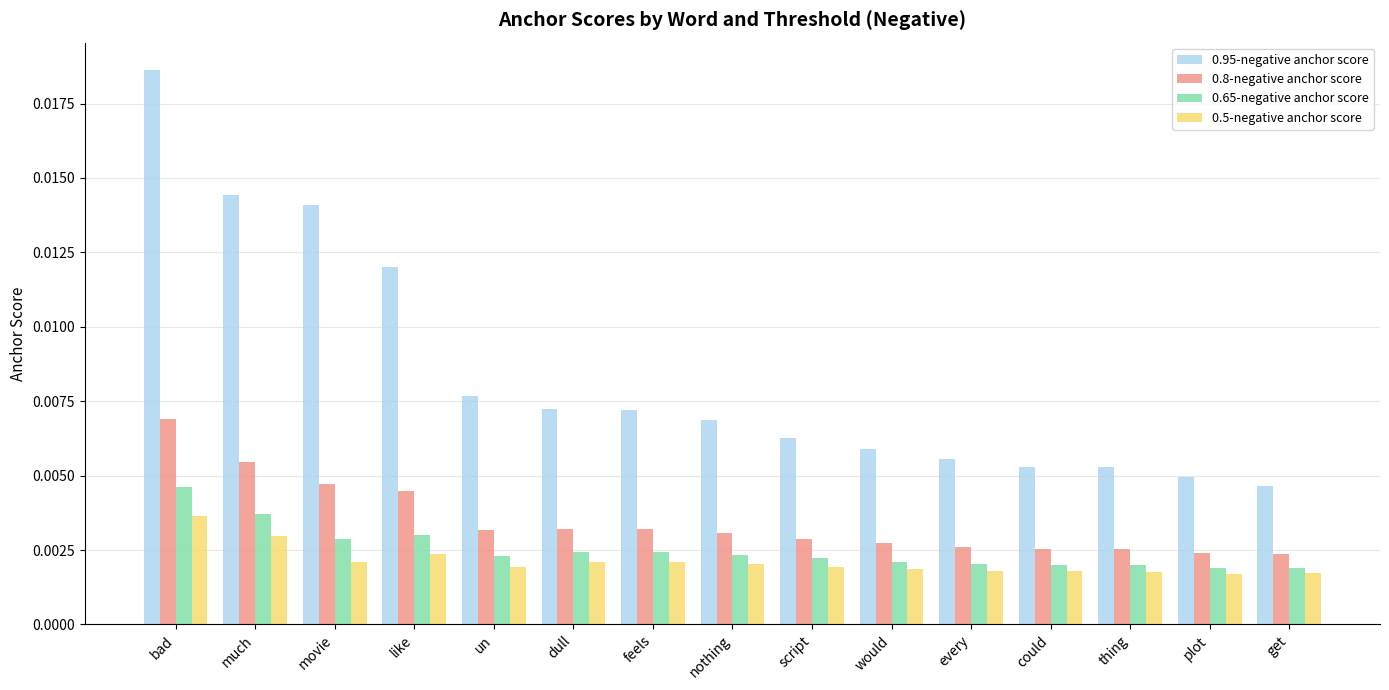

What is the label of the 14th bar from the right?

much